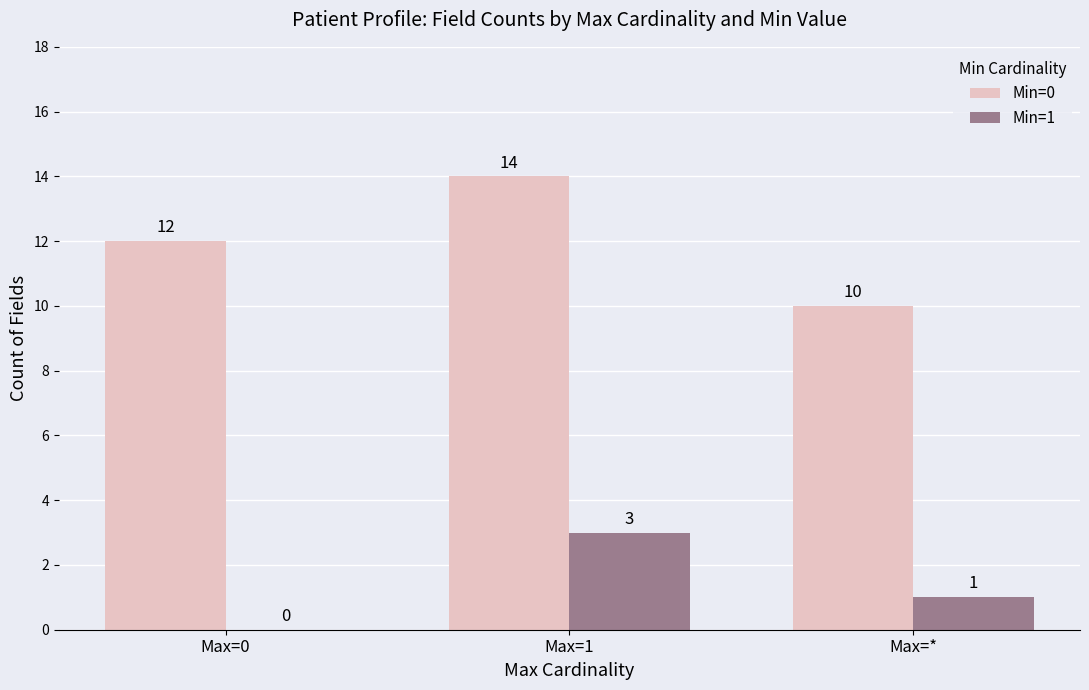

What is the sum of the Min=0 values at Max=* and Max=0?

22